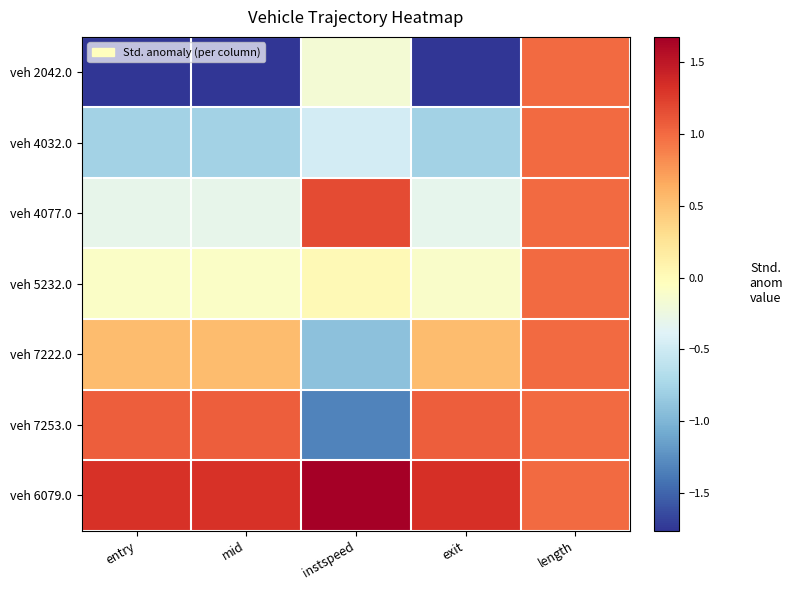

Reading left to right, transcribe all the data shown in this chart.

veh 2042.0: entry=-1.8	mid=-1.8	instspeed=-0.2	exit=-1.8	length=1.0
veh 4032.0: entry=-0.8	mid=-0.8	instspeed=-0.5	exit=-0.8	length=1.0
veh 4077.0: entry=-0.3	mid=-0.3	instspeed=1.2	exit=-0.3	length=1.0
veh 5232.0: entry=-0.1	mid=-0.1	instspeed=0.0	exit=-0.1	length=1.0
veh 7222.0: entry=0.5	mid=0.5	instspeed=-0.9	exit=0.5	length=1.0
veh 7253.0: entry=1.1	mid=1.1	instspeed=-1.3	exit=1.1	length=1.0
veh 6079.0: entry=1.3	mid=1.3	instspeed=1.7	exit=1.3	length=1.0